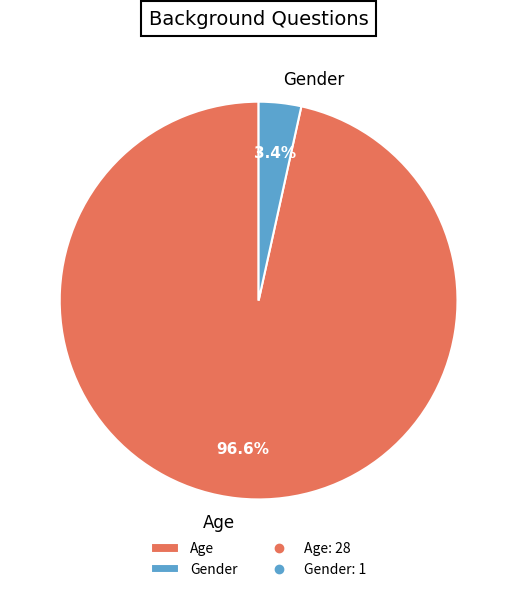

What percentage do Gender and Age together represent?

100.0%